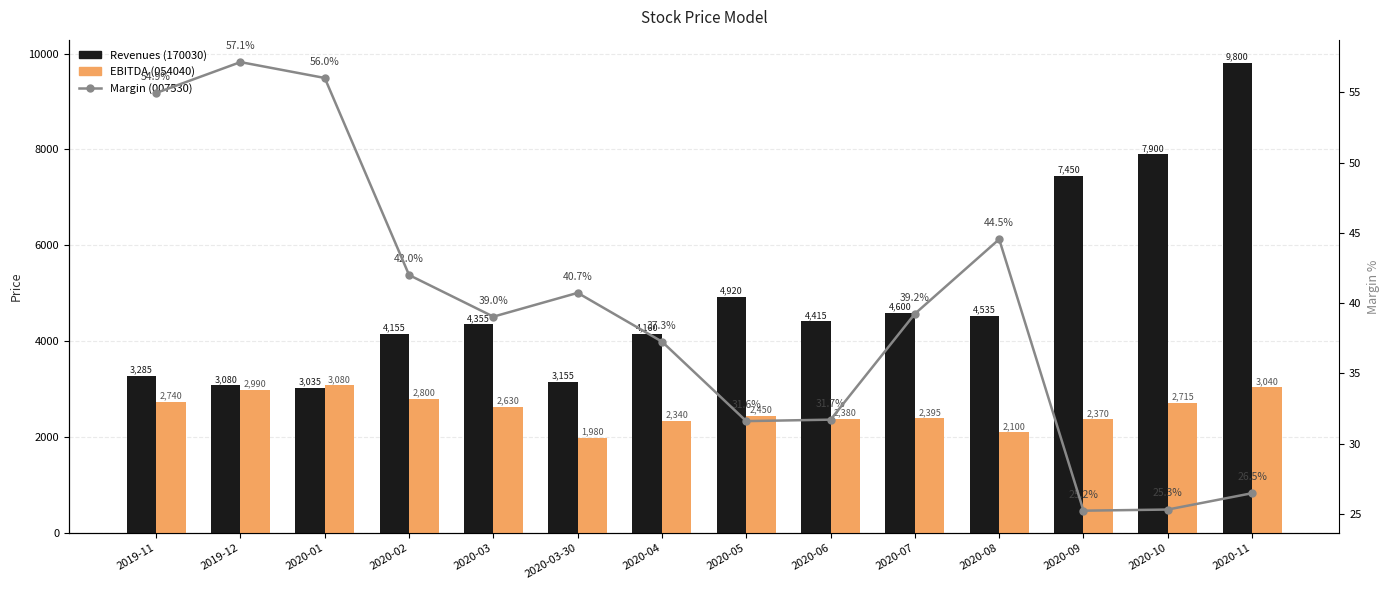

Reading left to right, transcribe all the data shown in this chart.

Revenues: 2019-11=3285.0	2019-12=3080.0	2020-01=3035.0	2020-02=4155.0	2020-03=4355.0	2020-03-30=3155.0	2020-04=4160.0	2020-05=4920.0	2020-06=4415.0	2020-07=4600.0	2020-08=4535.0	2020-09=7450.0	2020-10=7900.0	2020-11=9800.0
EBITDA: 2019-11=2740.0	2019-12=2990.0	2020-01=3080.0	2020-02=2800.0	2020-03=2630.0	2020-03-30=1980.0	2020-04=2340.0	2020-05=2450.0	2020-06=2380.0	2020-07=2395.0	2020-08=2100.0	2020-09=2370.0	2020-10=2715.0	2020-11=3040.0
EBITDA Margin: 2019-11=54.9	2019-12=57.1	2020-01=56.0	2020-02=42.0	2020-03=39.0	2020-03-30=40.7	2020-04=37.3	2020-05=31.6	2020-06=31.7	2020-07=39.2	2020-08=44.5	2020-09=25.2	2020-10=25.3	2020-11=26.5